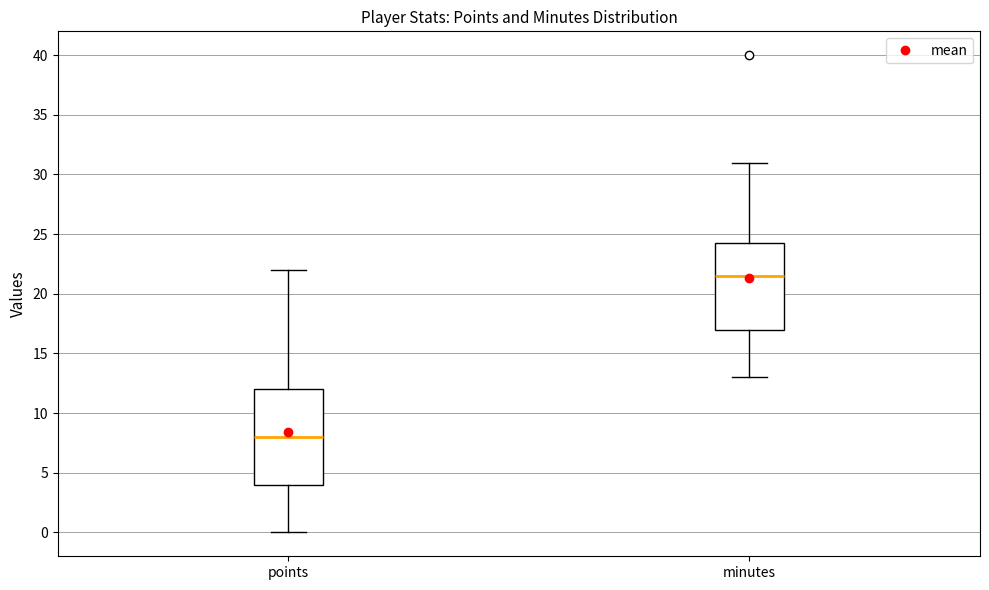

Which box has the highest median line?

minutes